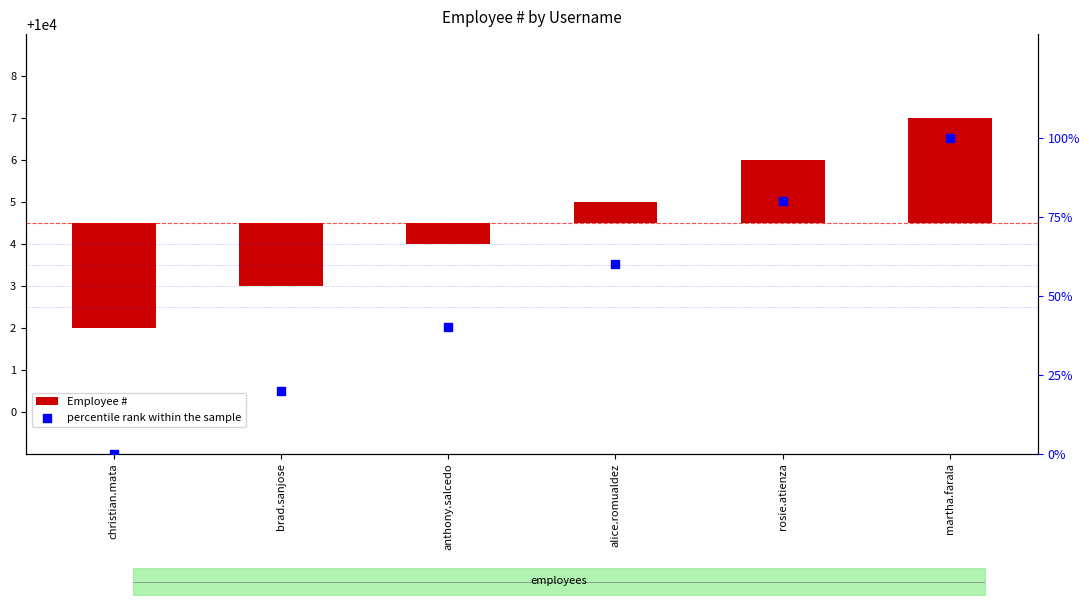

At which category is the sum across all series the highest?

martha.farala